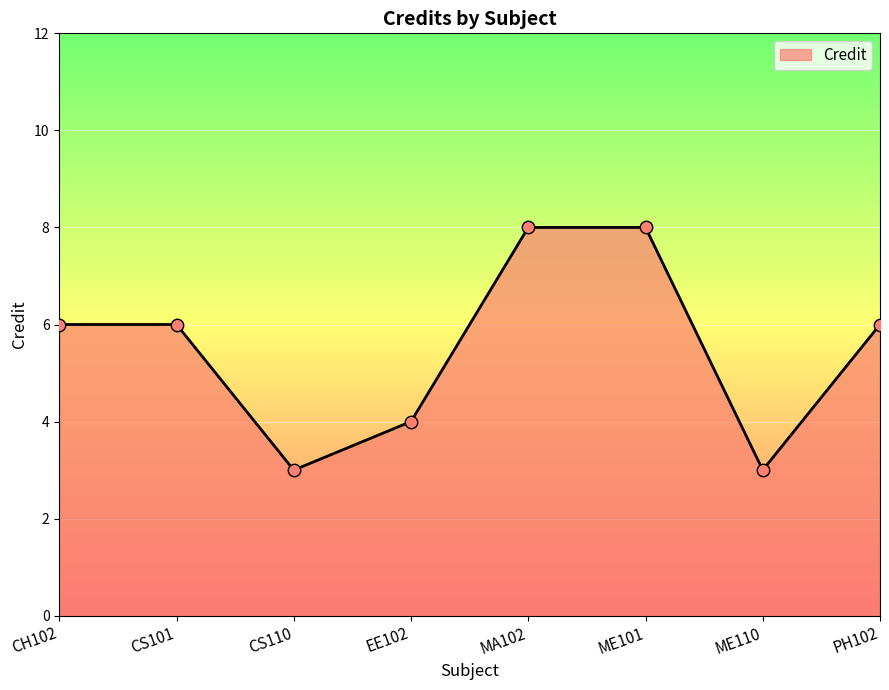

Between ME101 and PH102, which is larger?

ME101